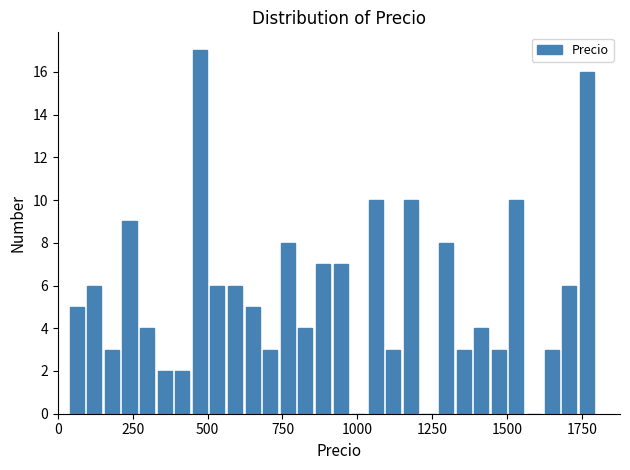

Around what value on the x-axis is the tallest bar? Give the approximate position of its centre, as read against the axis.

450